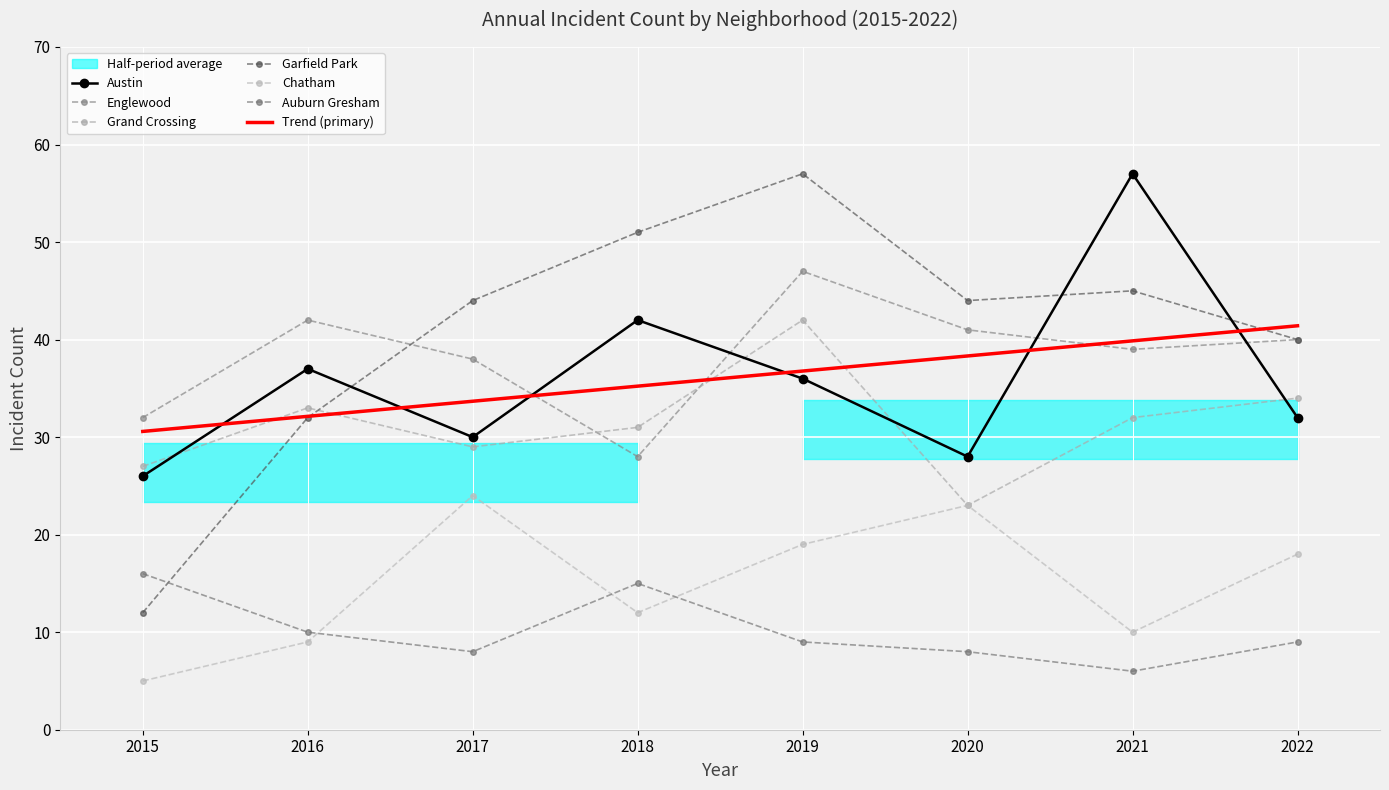

True or false: Austin and Garfield Park cross at least once.

True